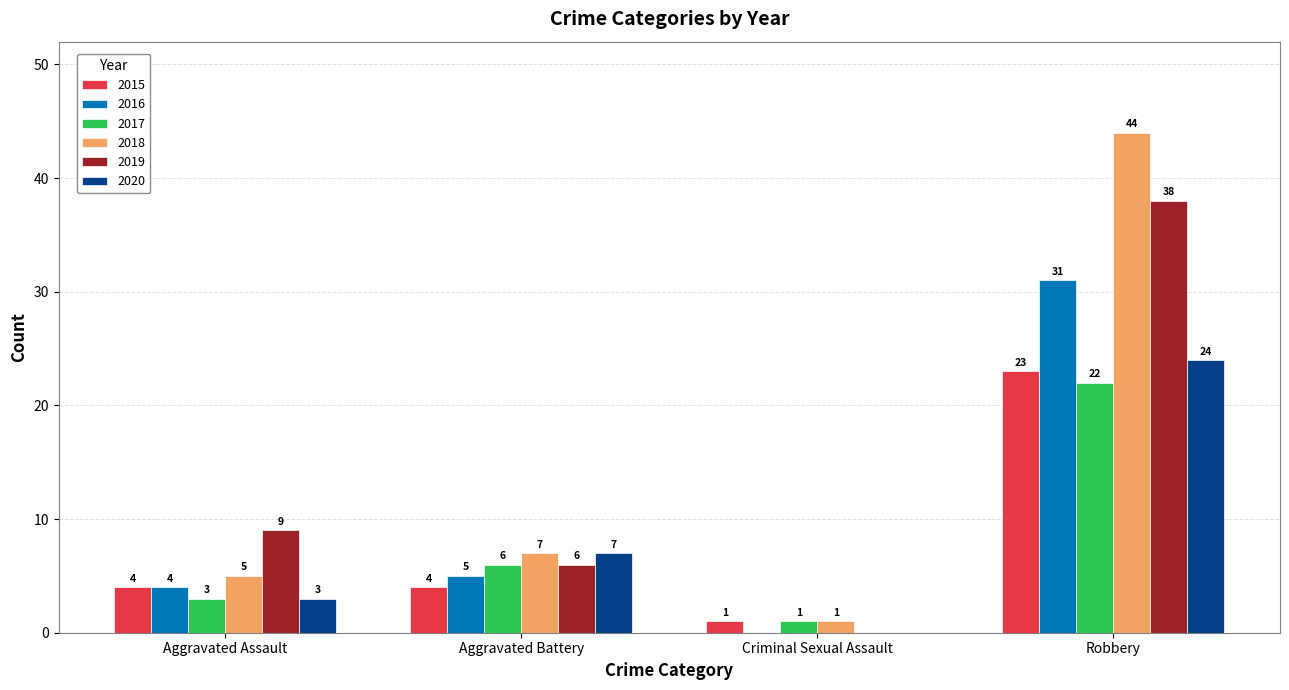

What is the sum of the 2015 values at Aggravated Battery and Robbery?

27